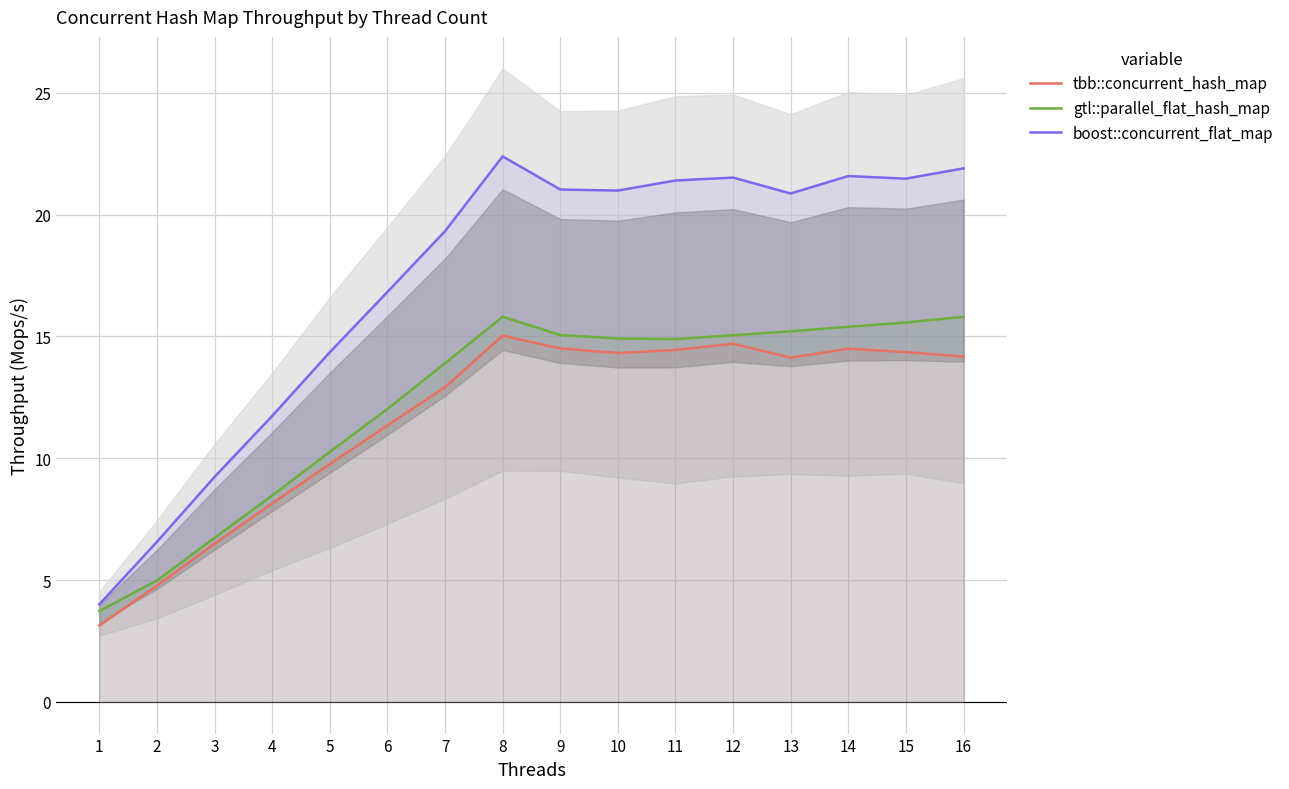

How many lines are shown in the chart?

3